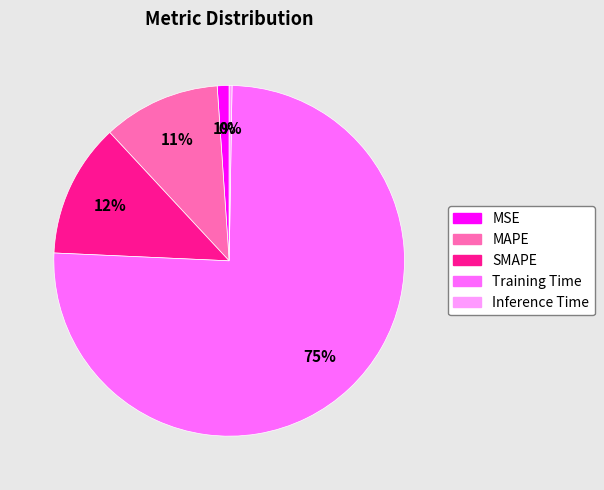

Do MAPE and MSE together represent more than half of the pie?

No